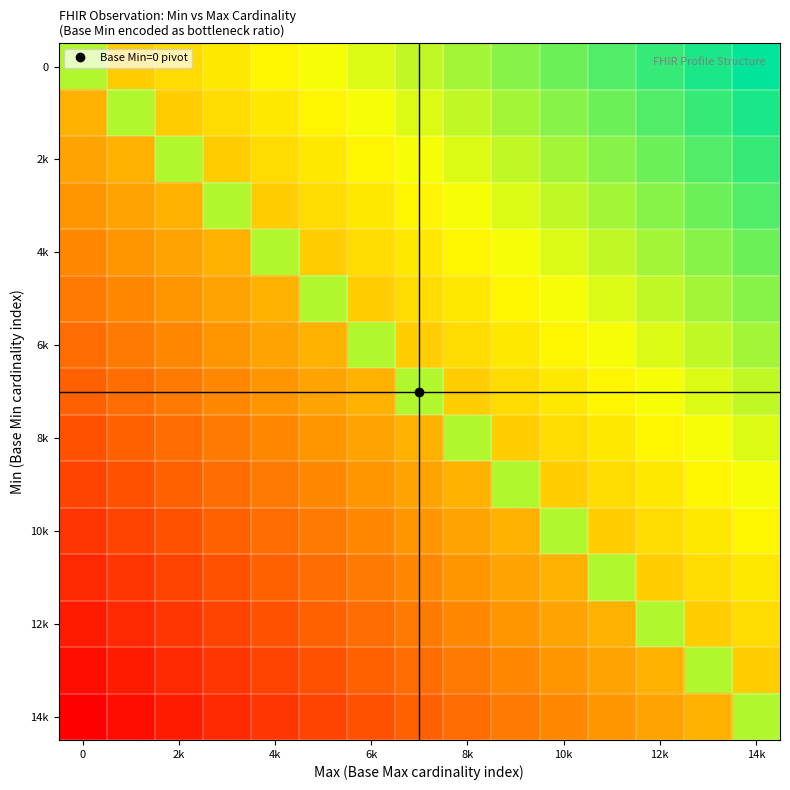

Which category has the highest value across all series?

14k